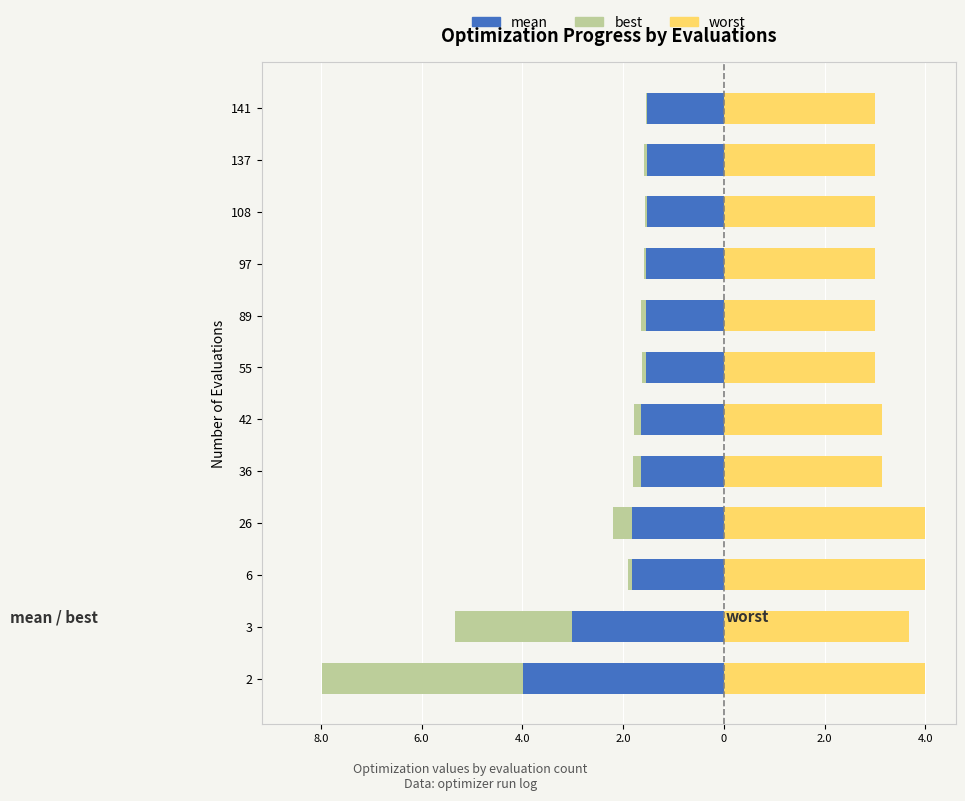

What is the sum of all best values?

-7.4